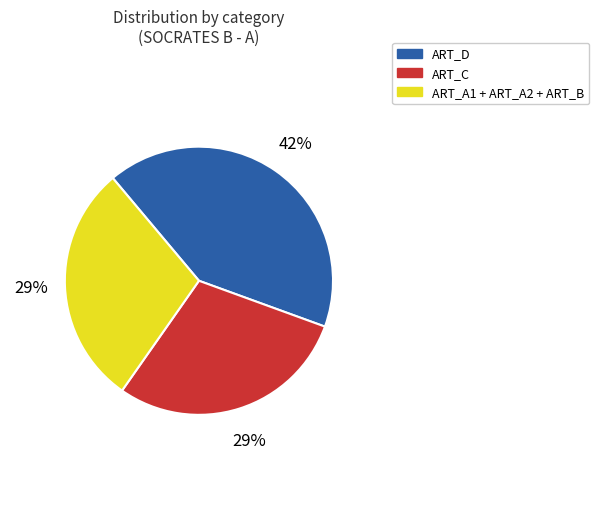

Does ART_D account for over 50% of the chart?

No